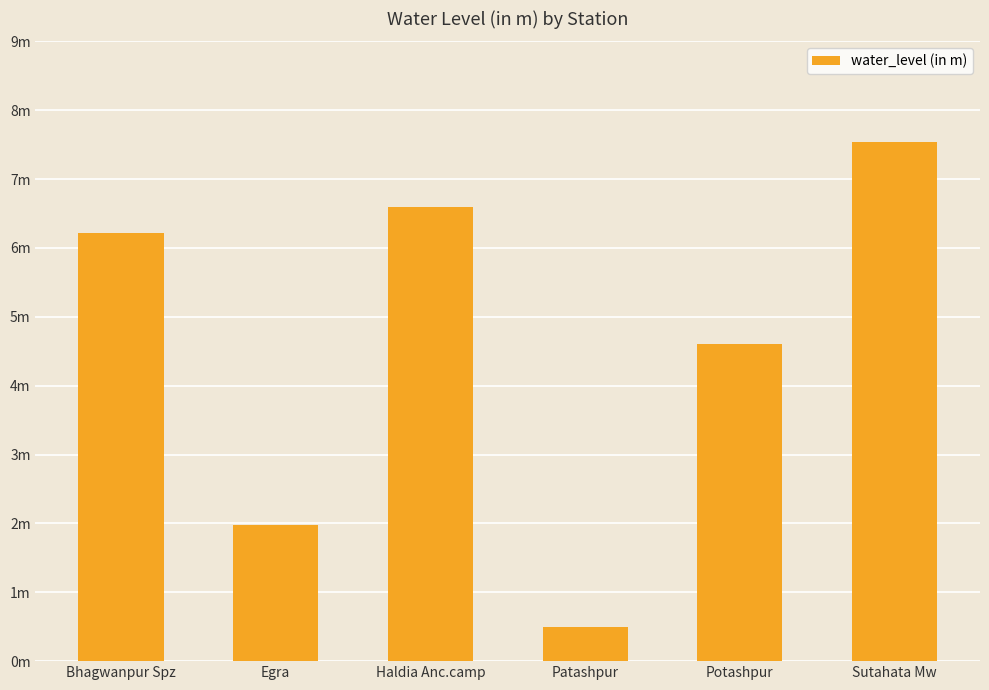

Which label corresponds to the smallest value in the chart?

Patashpur